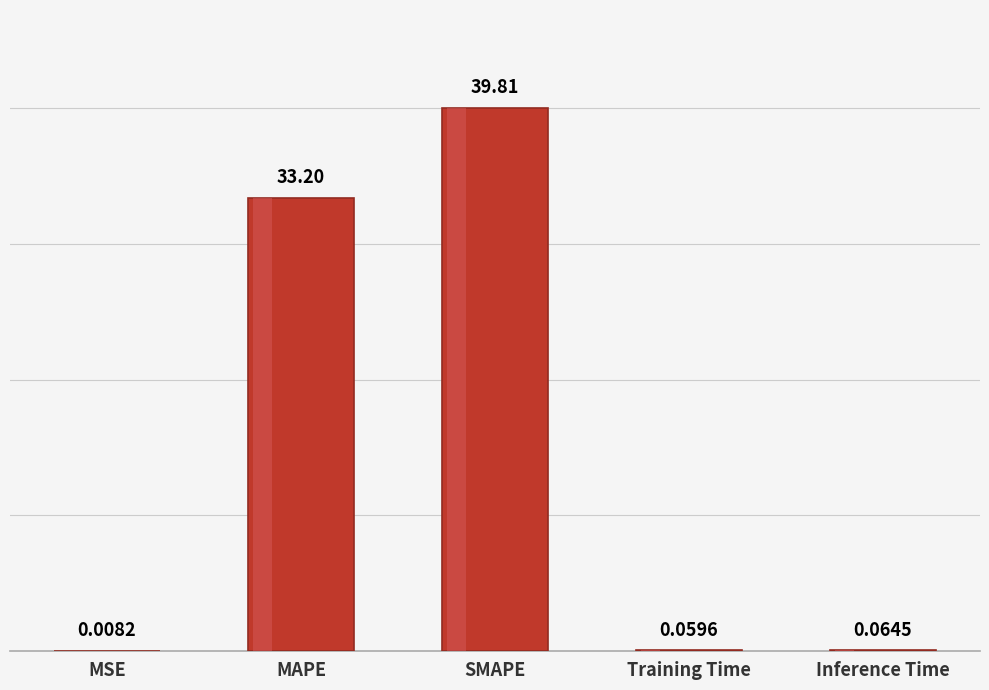

Is it true that the value at SMAPE is 19.5?

False